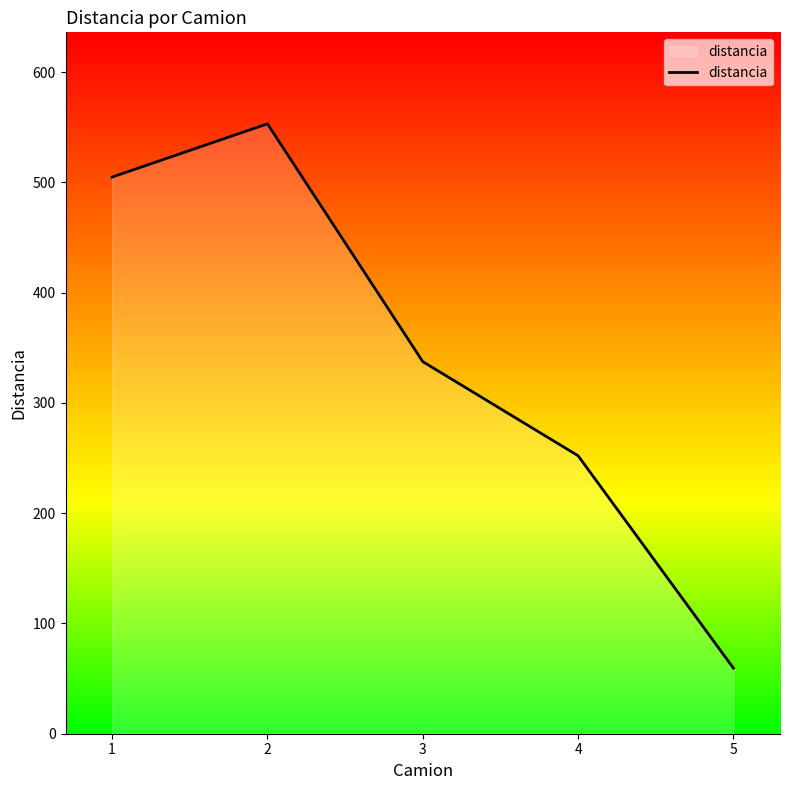

The chart shows a value of 337.5 at 3. True or false?

True